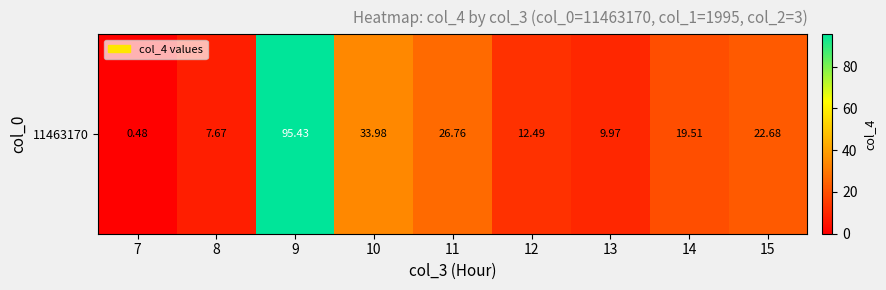

Read the value at 9.

95.4